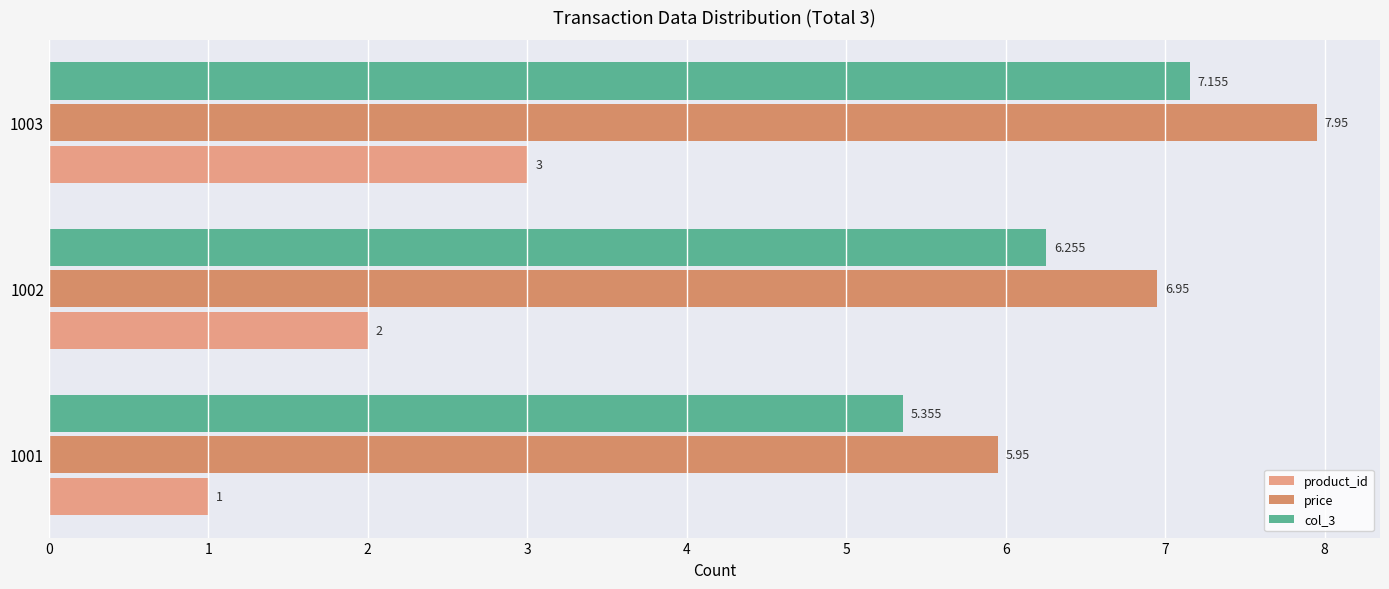

What is the difference between the maximum and second lowest values in the price series?

1.0